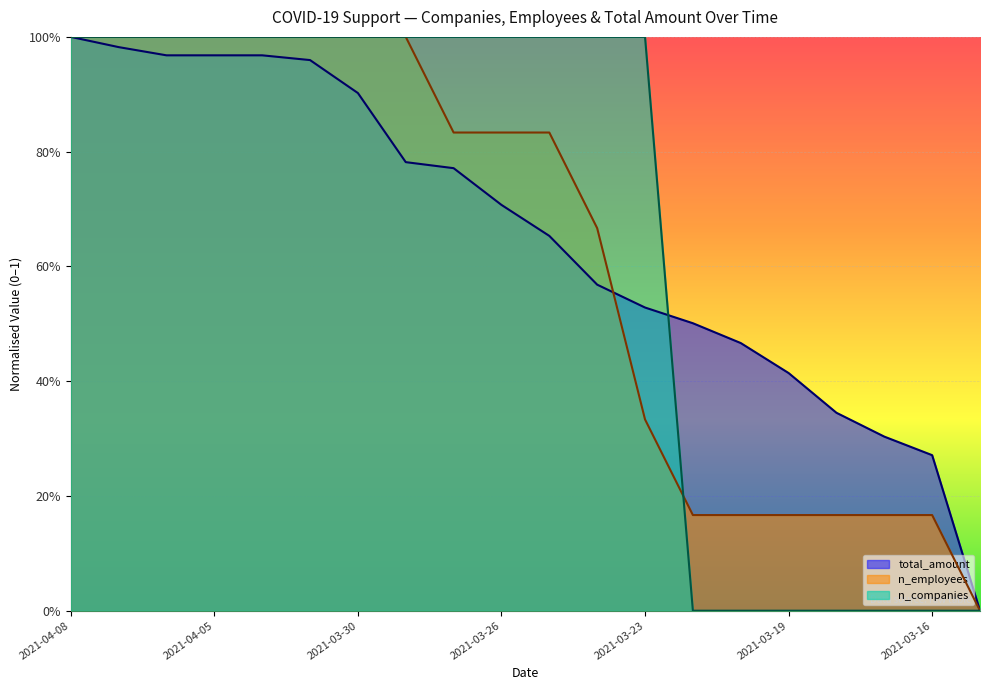

Reading right to left, list all the values displayed in this chart.

total_amount: 0.0	0.3	0.3	0.3	0.4	0.5	0.5	0.5	0.6	0.7	0.7	0.8	0.8	0.9	1.0	1.0	1.0	1.0	1.0	1.0
n_employees: 0.0	0.2	0.2	0.2	0.2	0.2	0.2	0.3	0.7	0.8	0.8	0.8	1.0	1.0	1.0	1.0	1.0	1.0	1.0	1.0
n_companies: 0.0	0.0	0.0	0.0	0.0	0.0	0.0	1.0	1.0	1.0	1.0	1.0	1.0	1.0	1.0	1.0	1.0	1.0	1.0	1.0